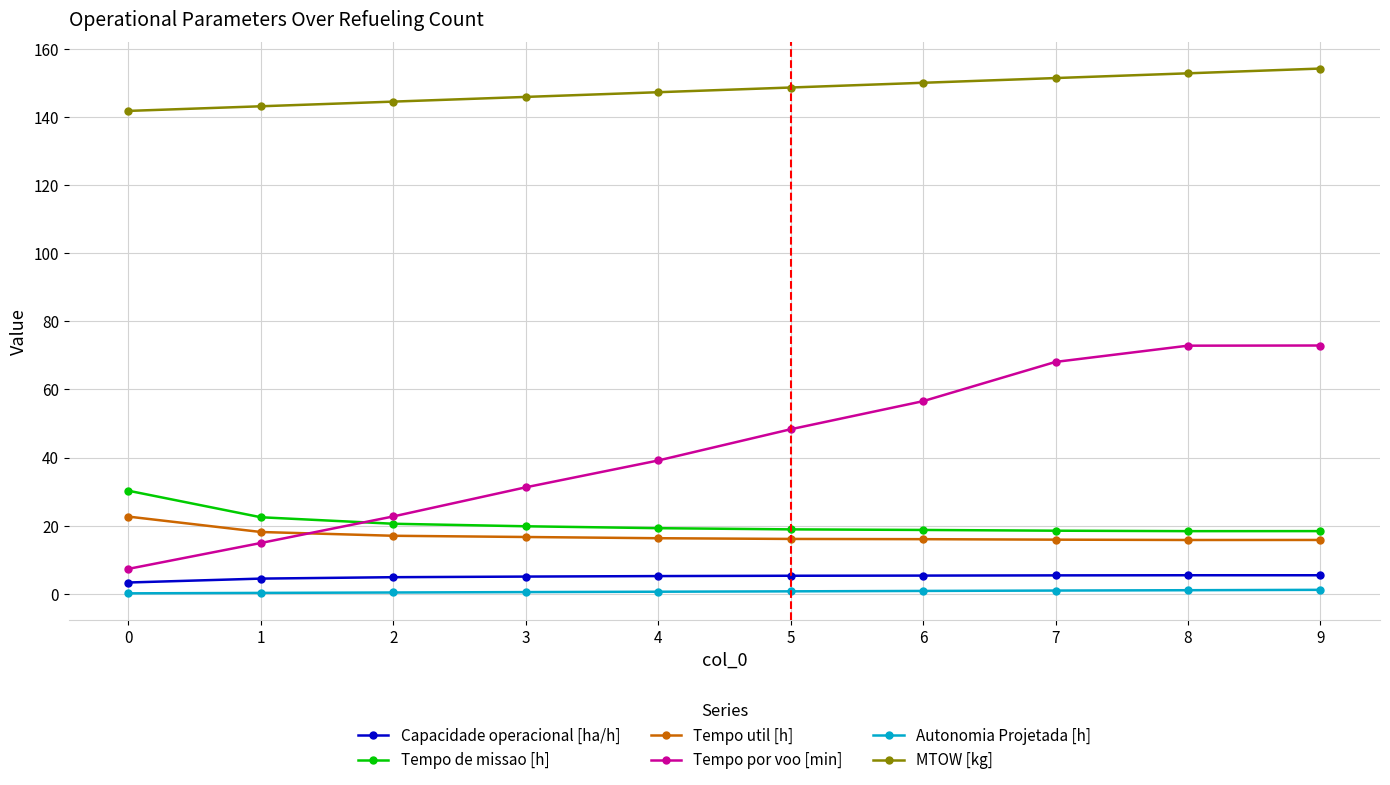

The Tempo por voo [min] series shows 72.0 at 5. True or false?

False